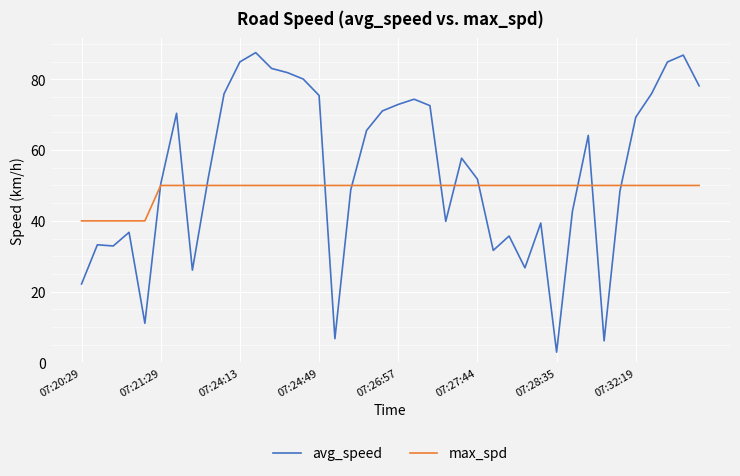

What is the sum of all avg_speed values?

2158.1